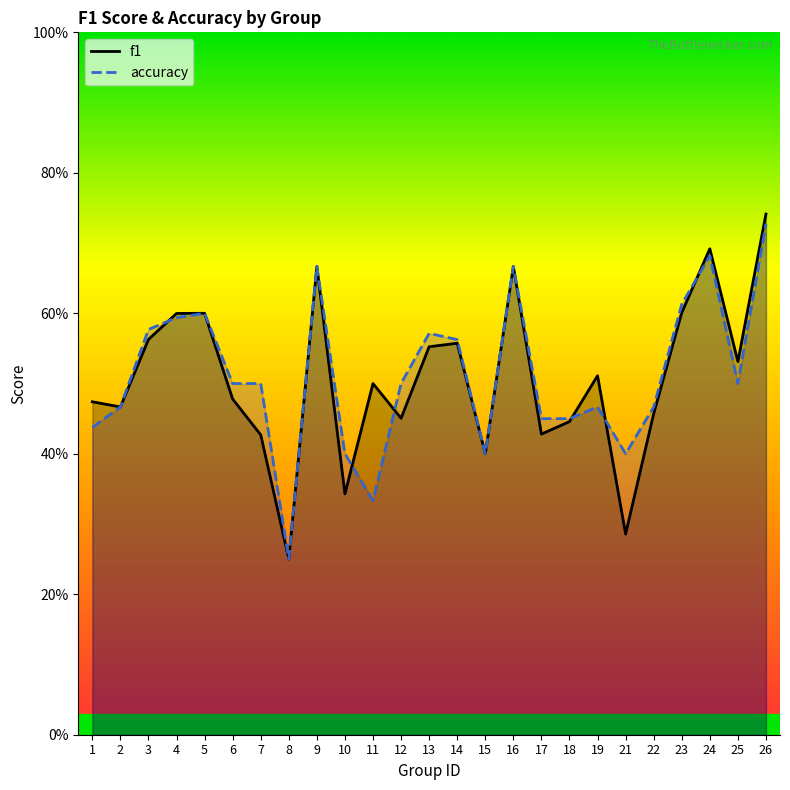

Where do accuracy and f1 first cross each other?

3 and 4